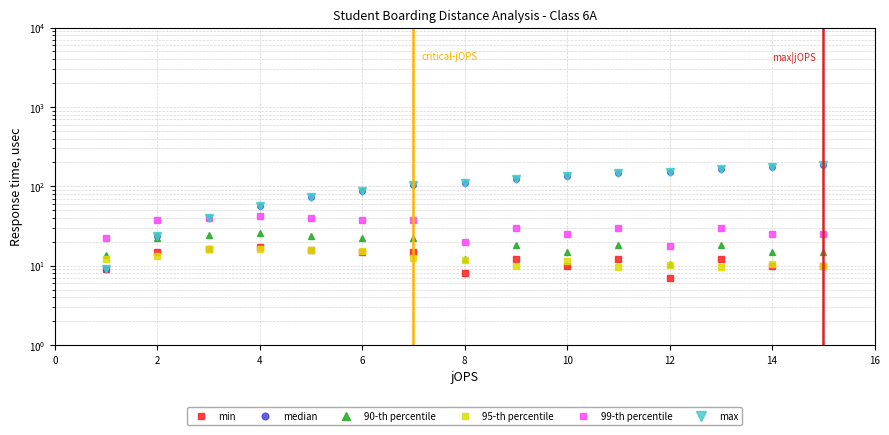

At which label does 90-th percentile first exceed 18?

2